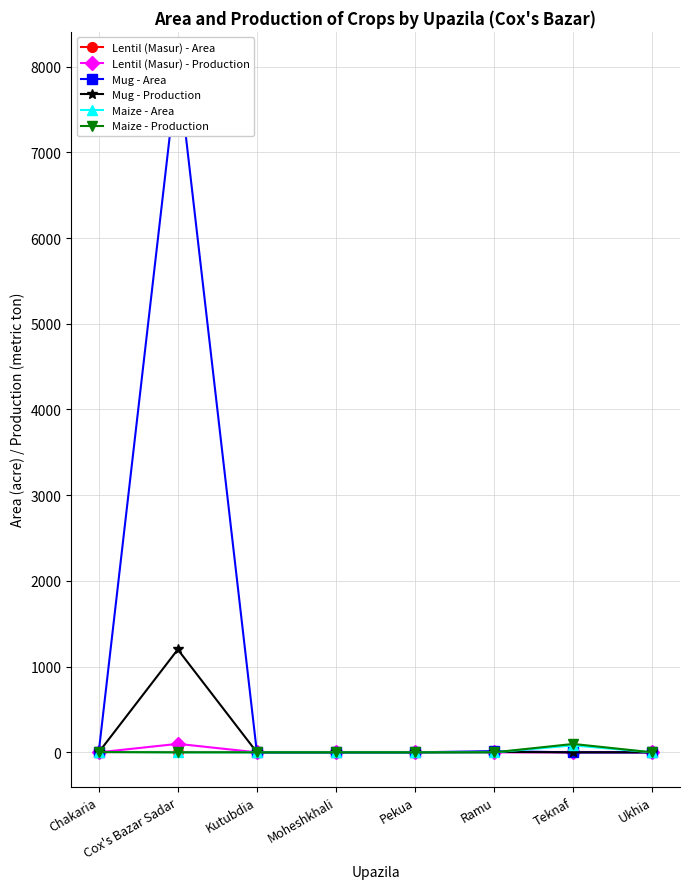

Is this an area chart (filled region under the line)?

No